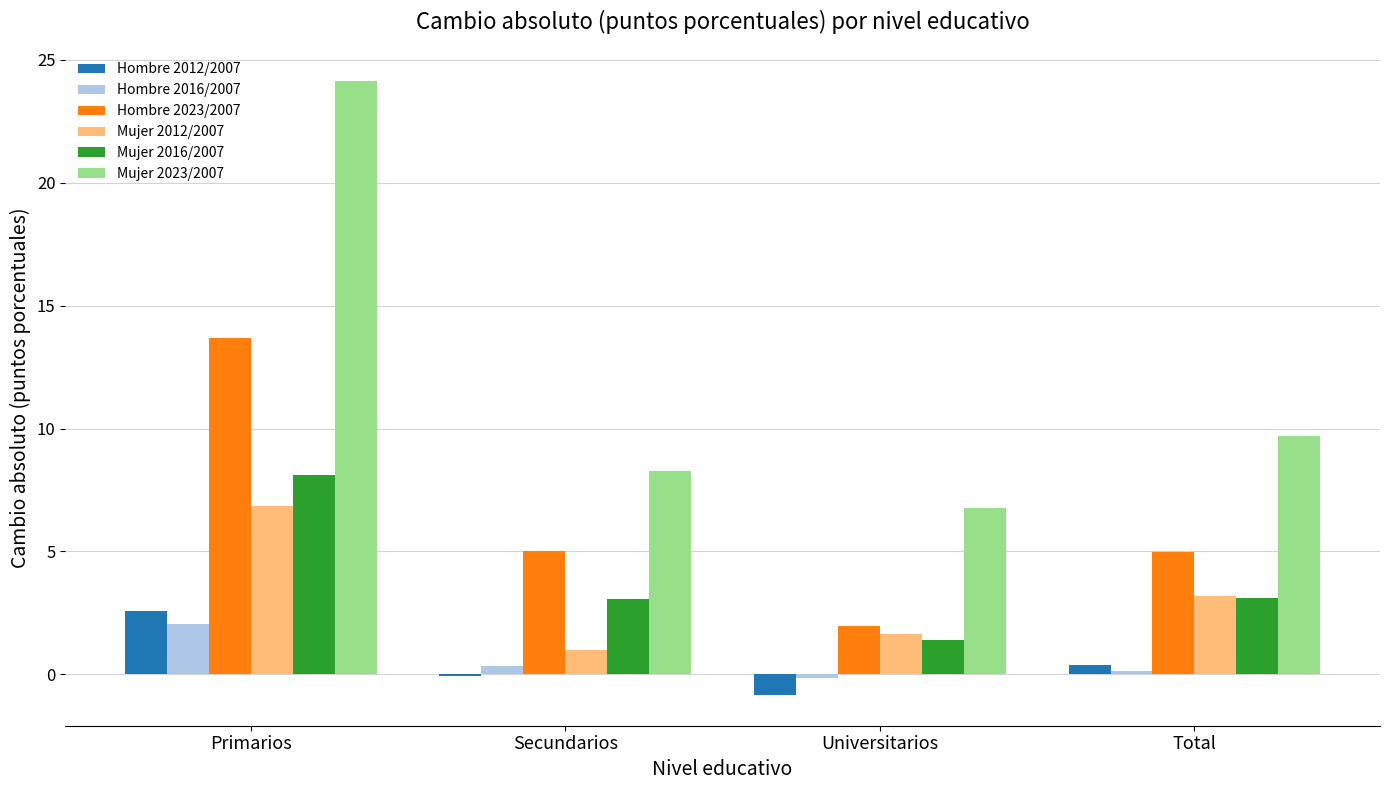

Count the number of categories in the chart.

4